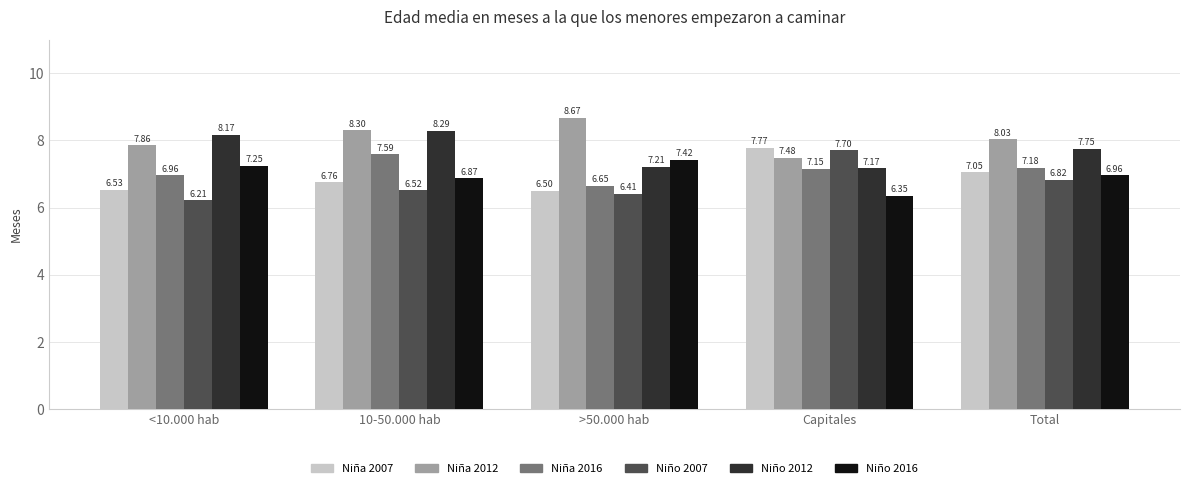

Which series changed the most between <10.000 hab and >50.000 hab?

Niño 2012